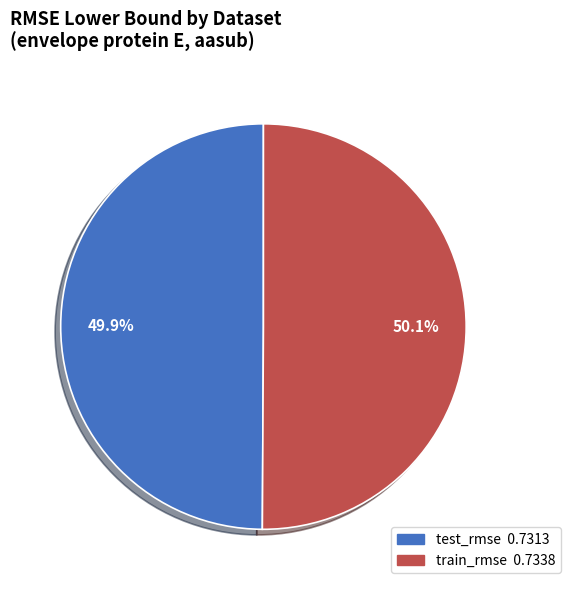

How many slices are in this pie chart?

2